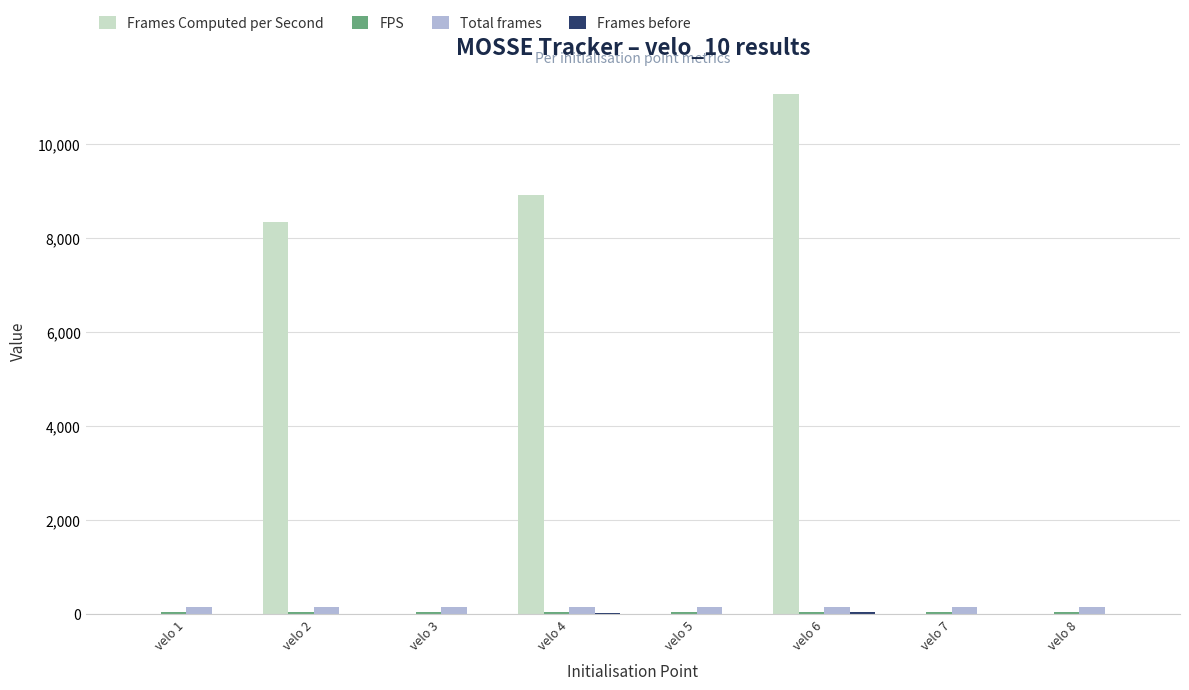

Between velo 2 and velo 5, which series saw the biggest shift?

Frames Computed per Second